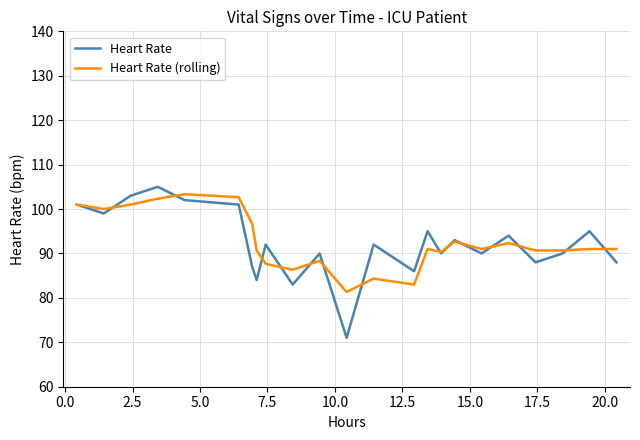

What is the maximum value for Heart Rate (rolling)?

103.3